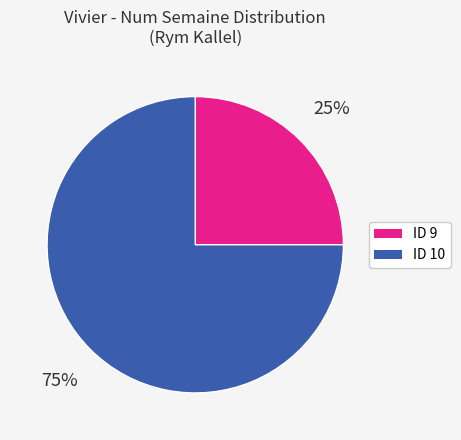

What is the ratio of the value at ID 9 to the value at ID 10?

0.3